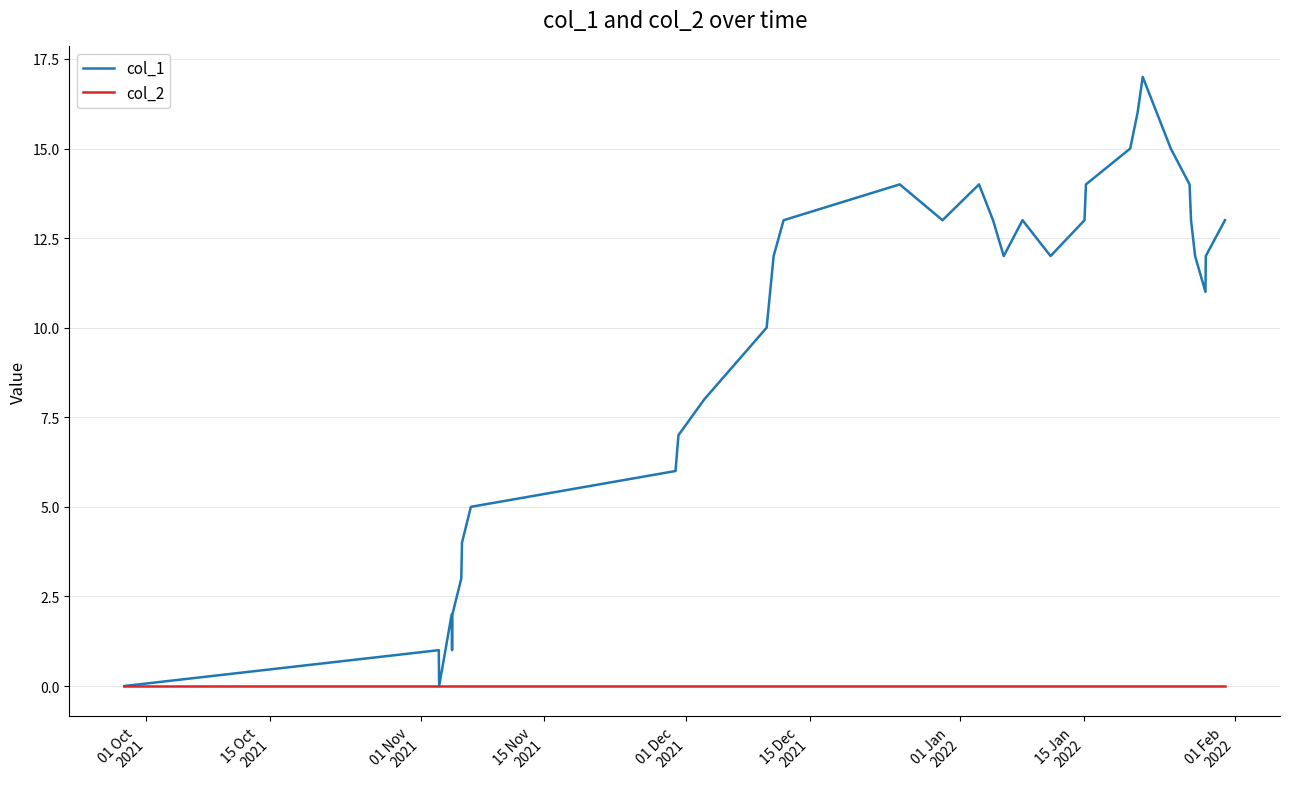

Rank the series by their maximum value, from highest to lowest.

col_1, col_2